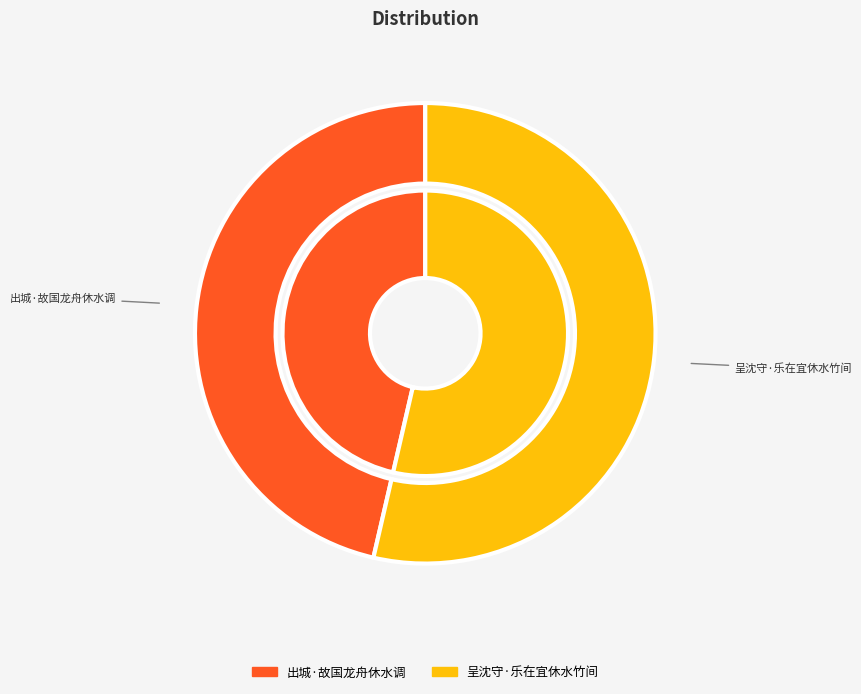

To the nearest percent, what is the combined percentage of 出城·故国龙舟休水调 and 呈沈守·乐在宜休水竹间?

100%